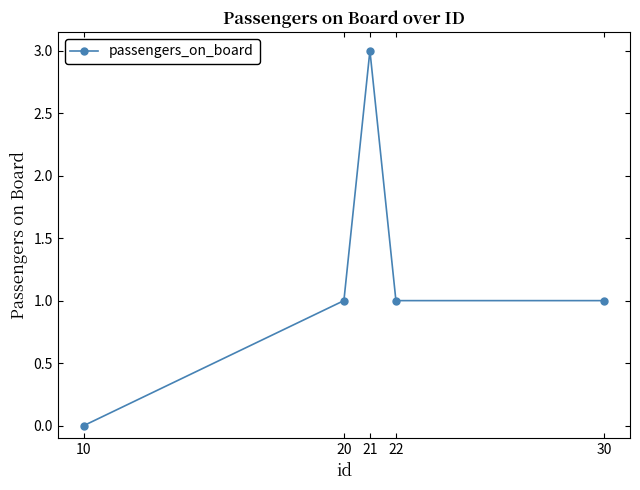

How many data points does each series have?

5